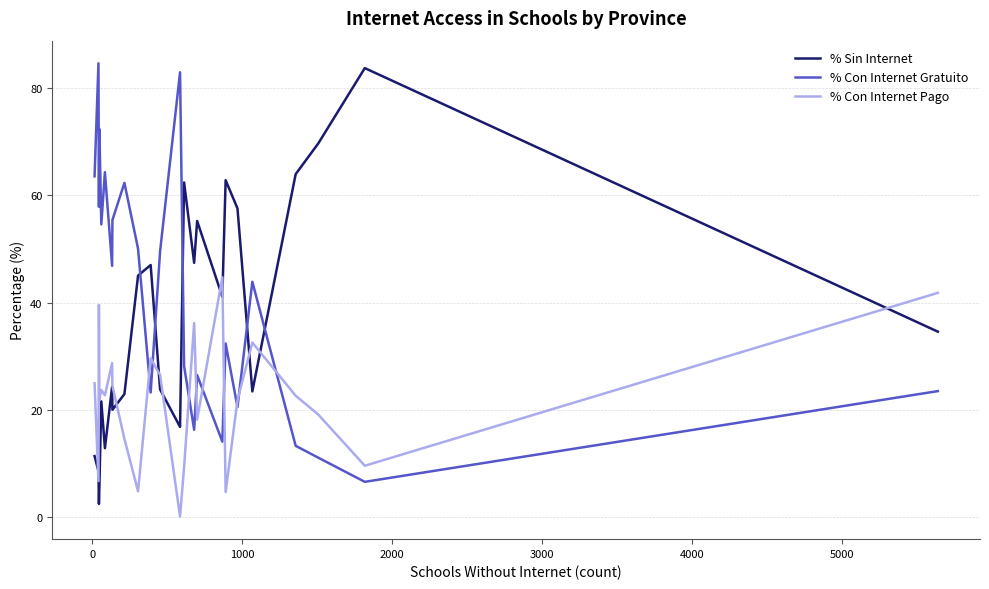

What is the difference between the maximum and minimum values in the % Con Internet Gratuito series?

78.0